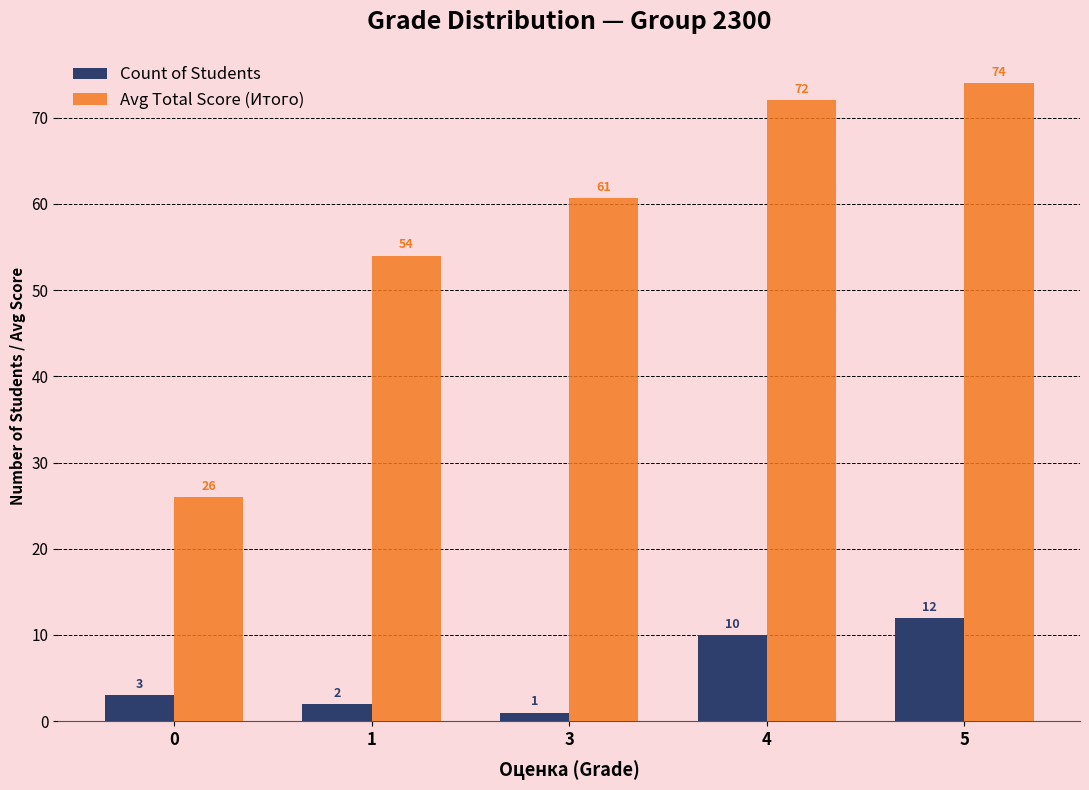

At which category is the sum across all series the highest?

5